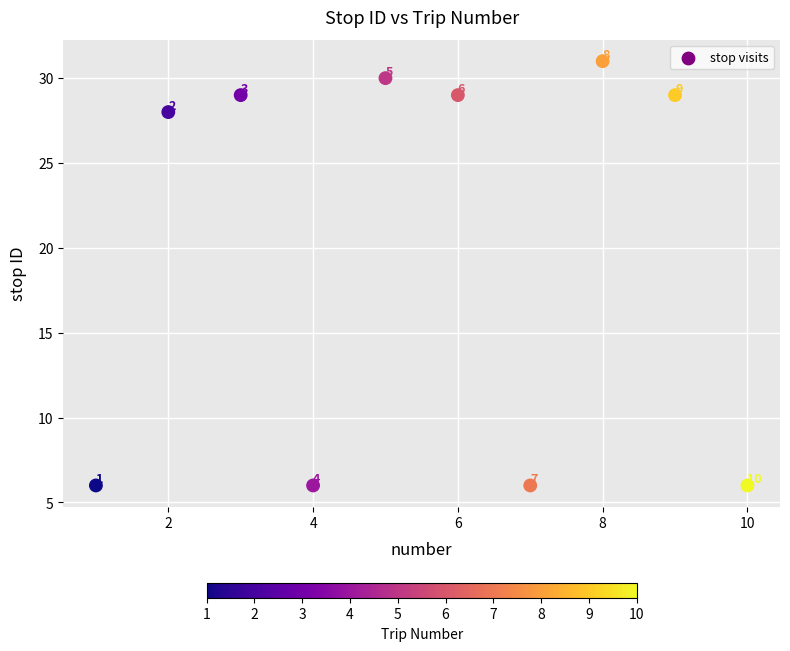

What Y value in the scatter plot is closest to 18?

28